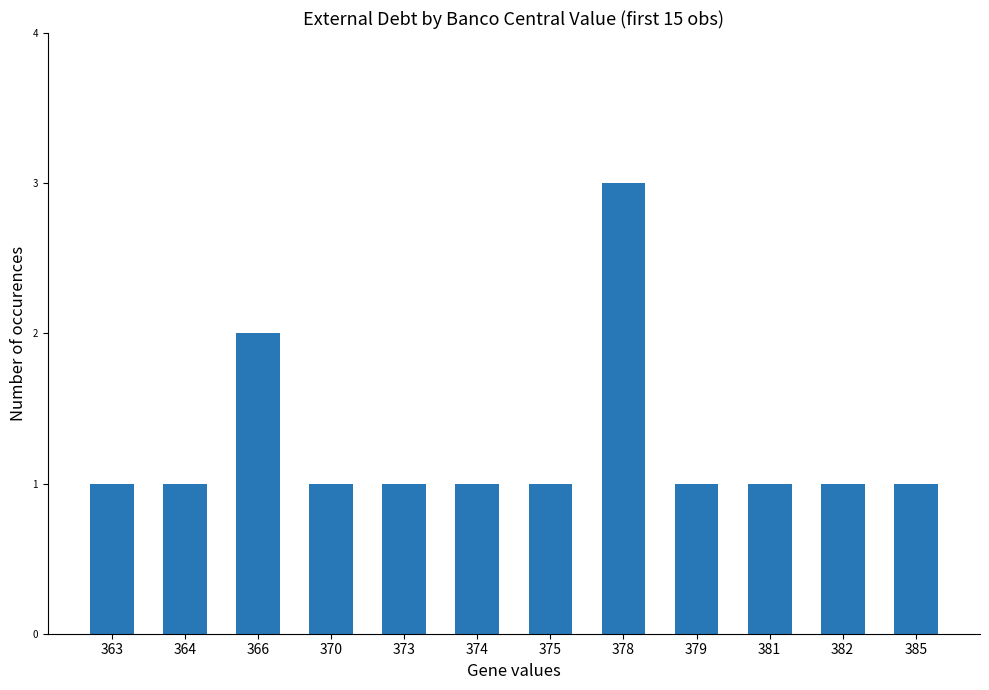

How many categories are shown in the chart?

12